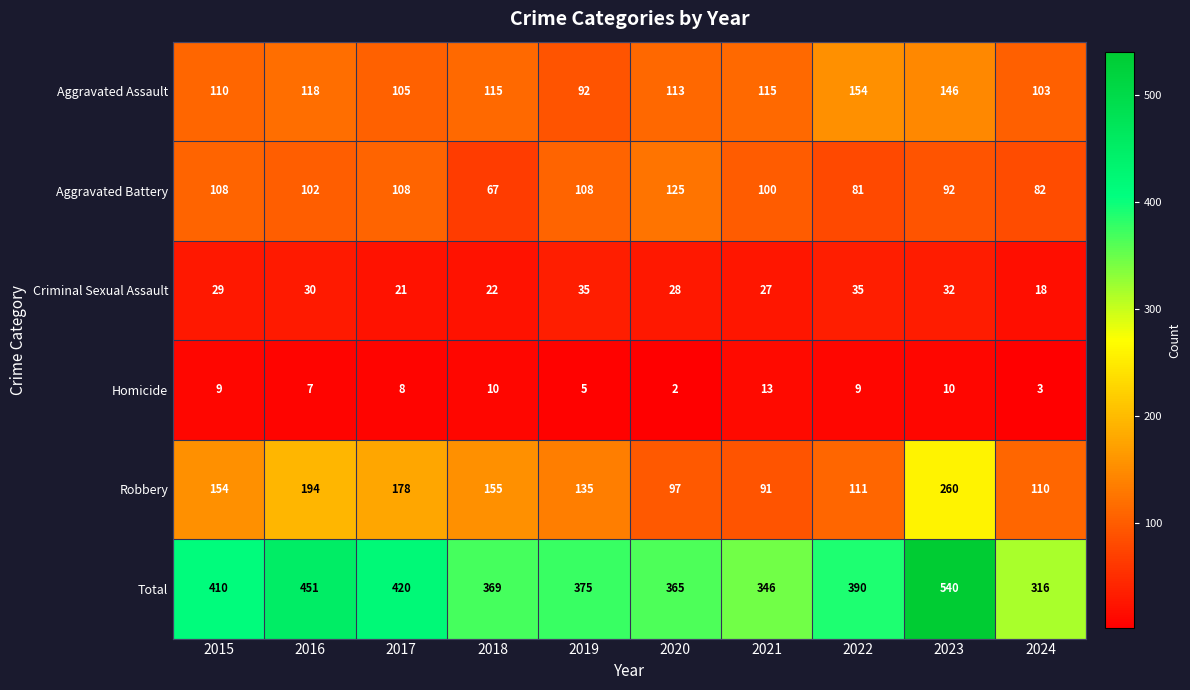

What is the spread (max minus min) of values at 2020?

363